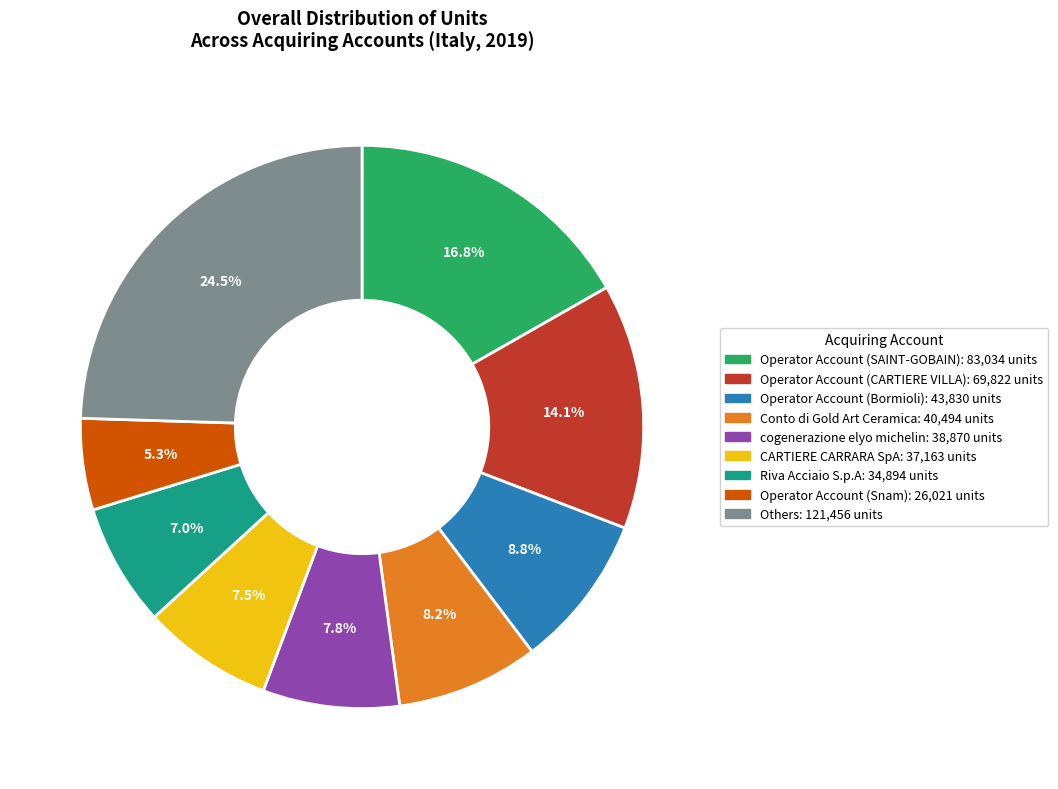

Is there any slice that represents more than half of the pie?

No